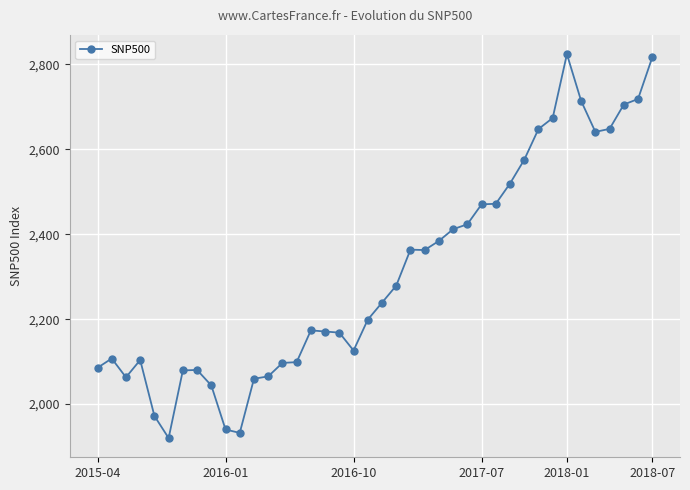

What is the greatest value displayed?

2823.8